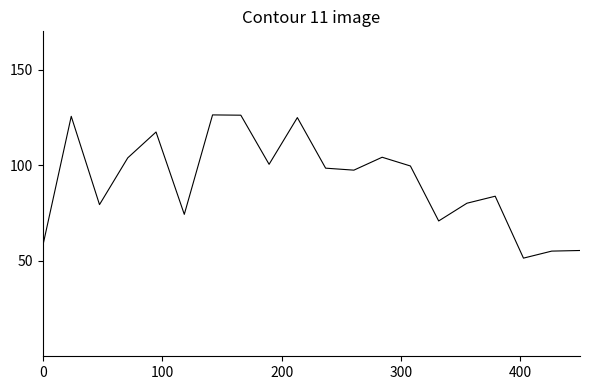

What is the maximum value shown in the chart?

126.3